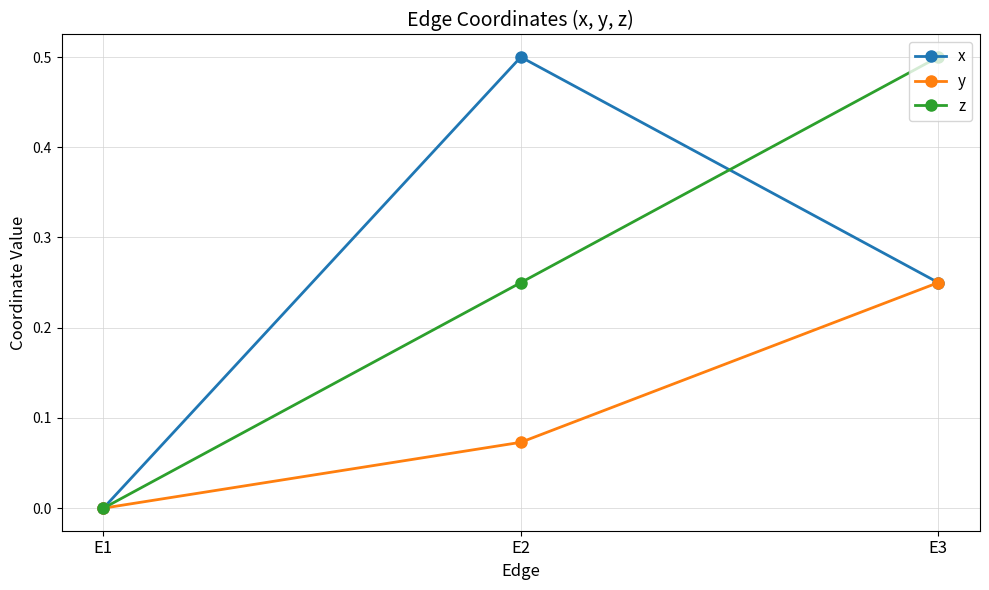

Count the y values in the range 0 to 1.

3